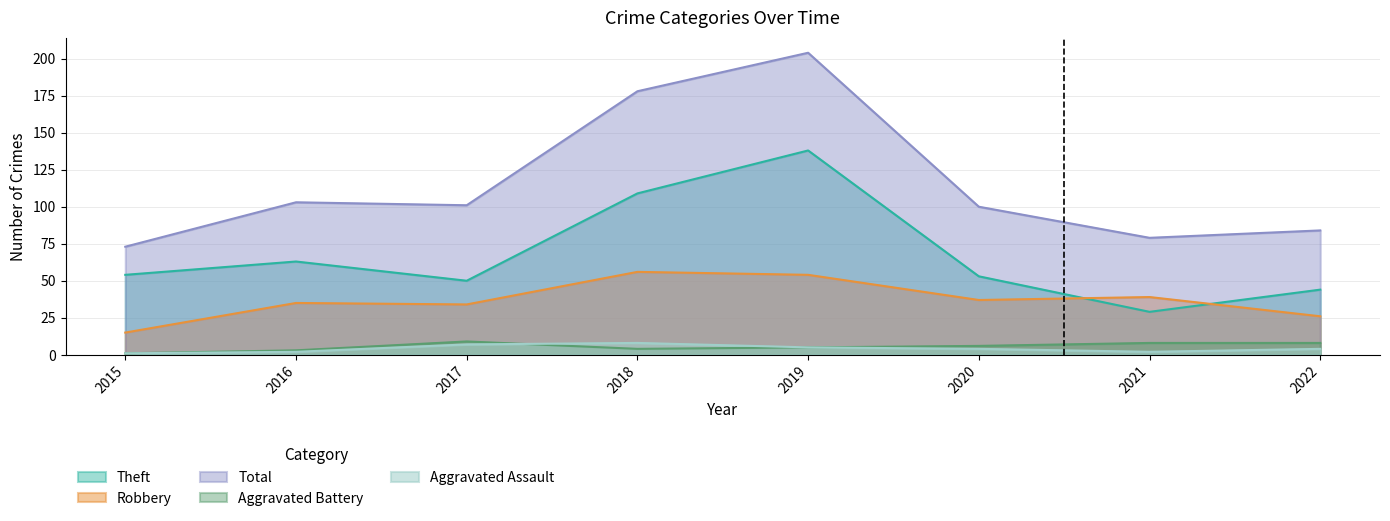

What is the value of the Aggravated Assault point at the 8th from the left?

4